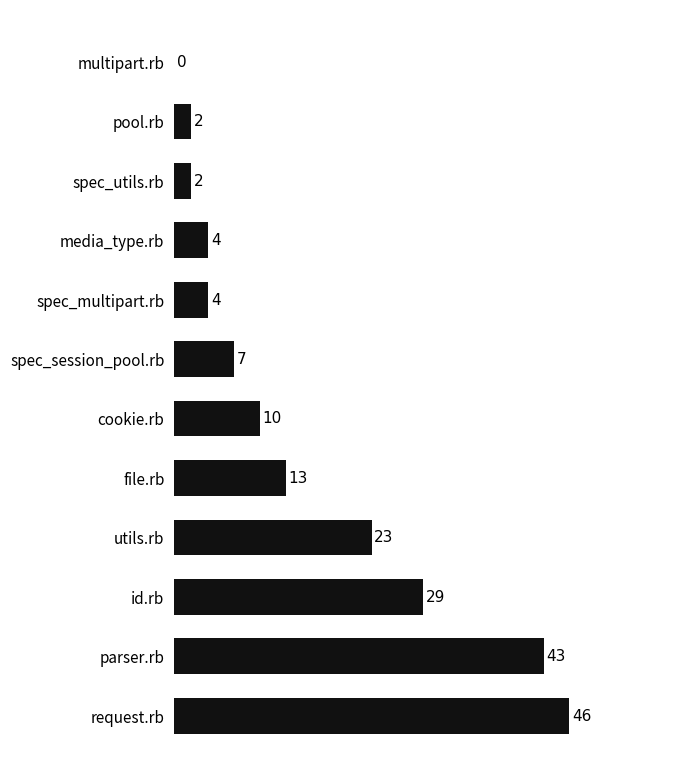

The value at request.rb is 61. True or false?

False